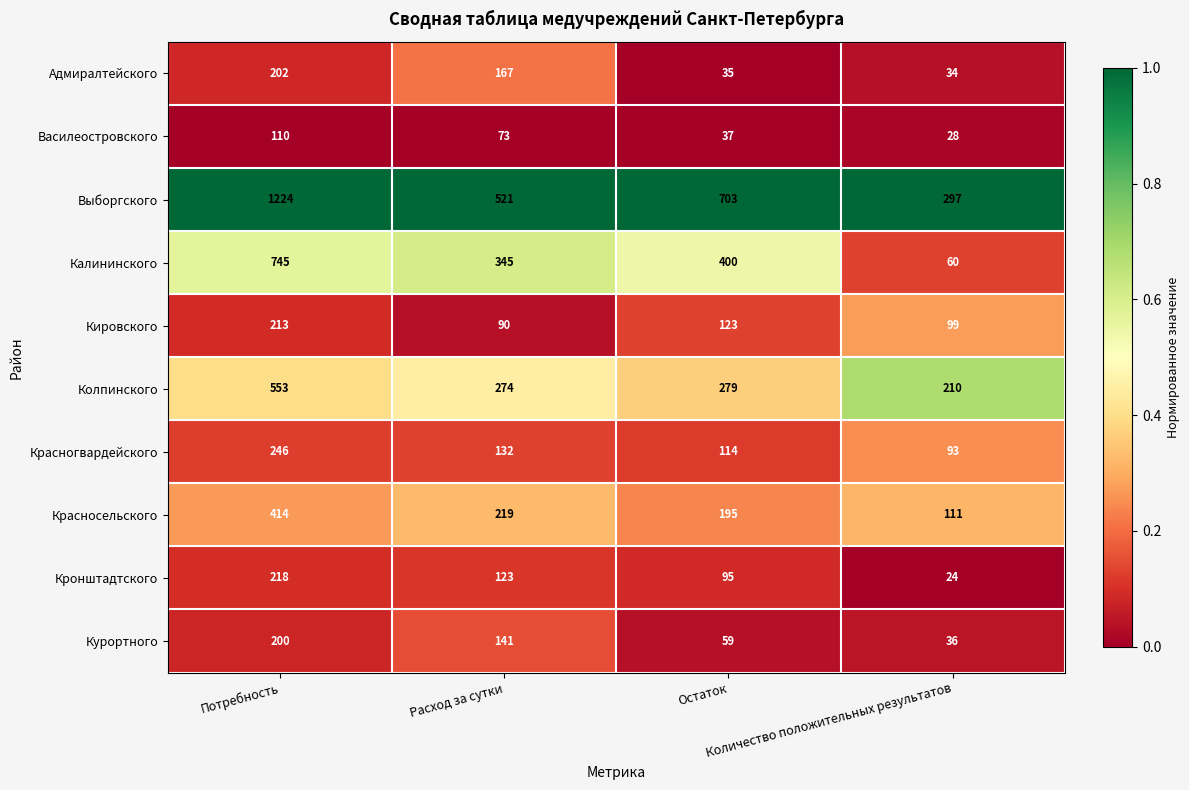

Count the Курортного values in the range 59 to 200.

3